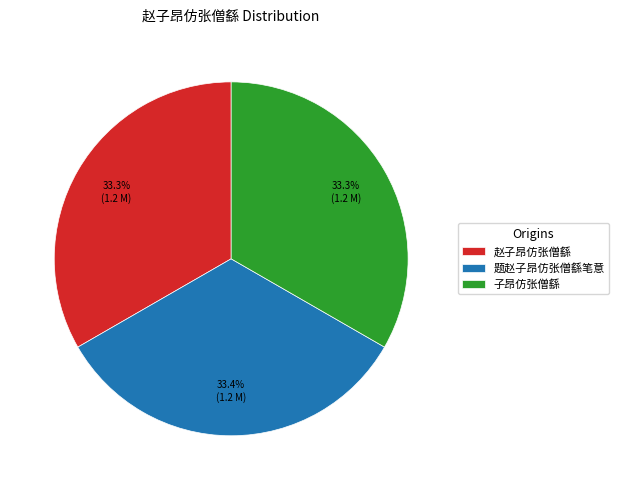

Approximately how many times larger is the value at 赵子昂仿张僧繇 compared to 题赵子昂仿张僧繇笔意?

1.0